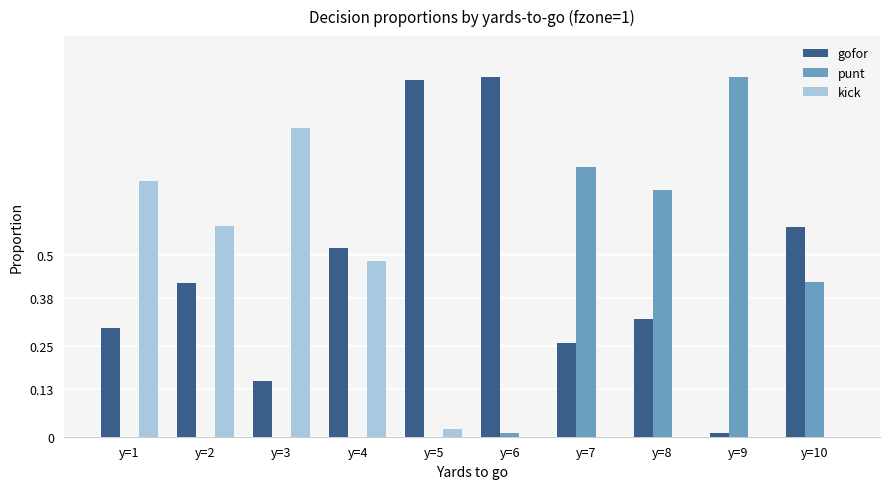

How many categories are shown in the chart?

10